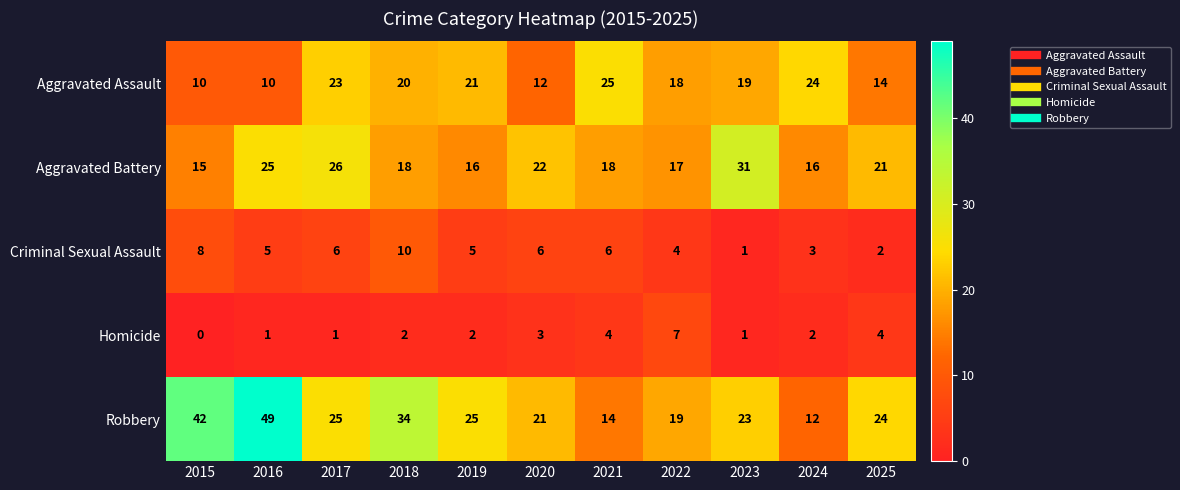

Between 2015 and 2025, which series saw the biggest shift?

Robbery